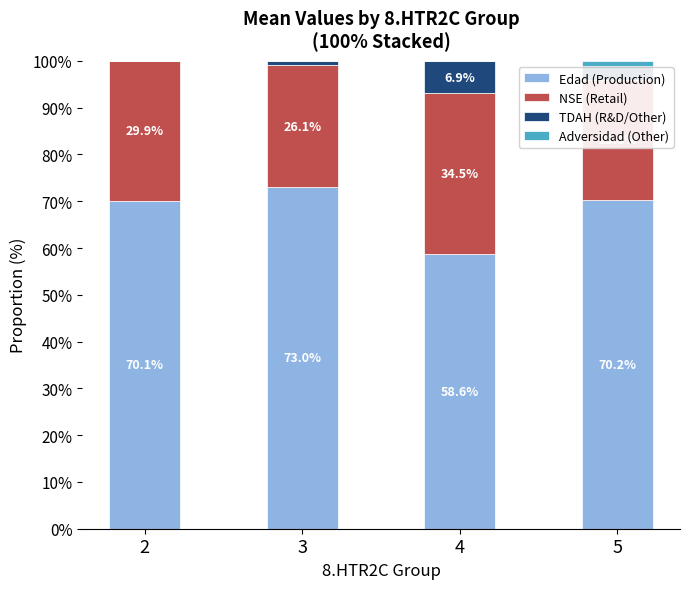

Reading right to left, extract all data points from this chart.

Edad (Production): 70.2	58.6	73.0	70.1
NSE (Retail): 25.8	34.5	26.1	29.9
TDAH (R&D/Other): 2.8	6.9	0.9	0.0
Adversidad (Other): 1.2	0.0	0.0	0.0